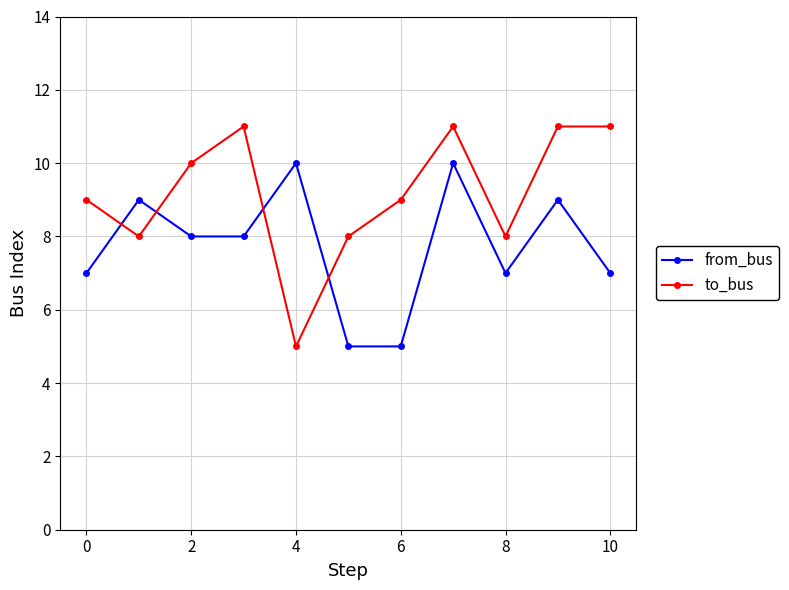

What is the difference between the maximum and minimum values in the from_bus series?

5